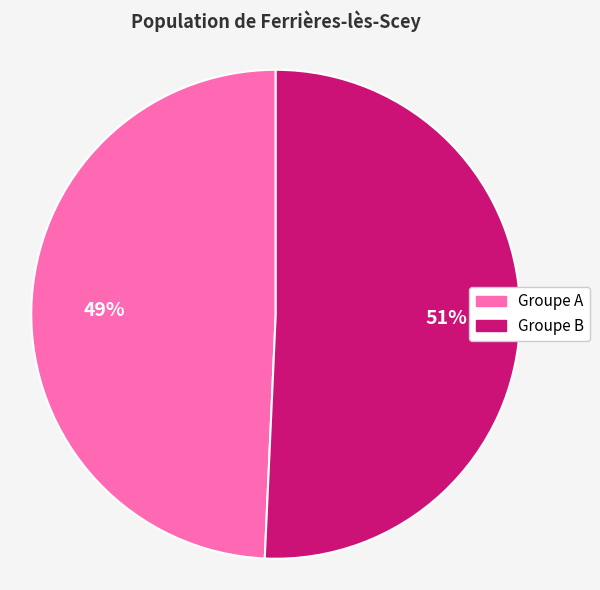

To the nearest percent, what is the average slice percentage?

50%